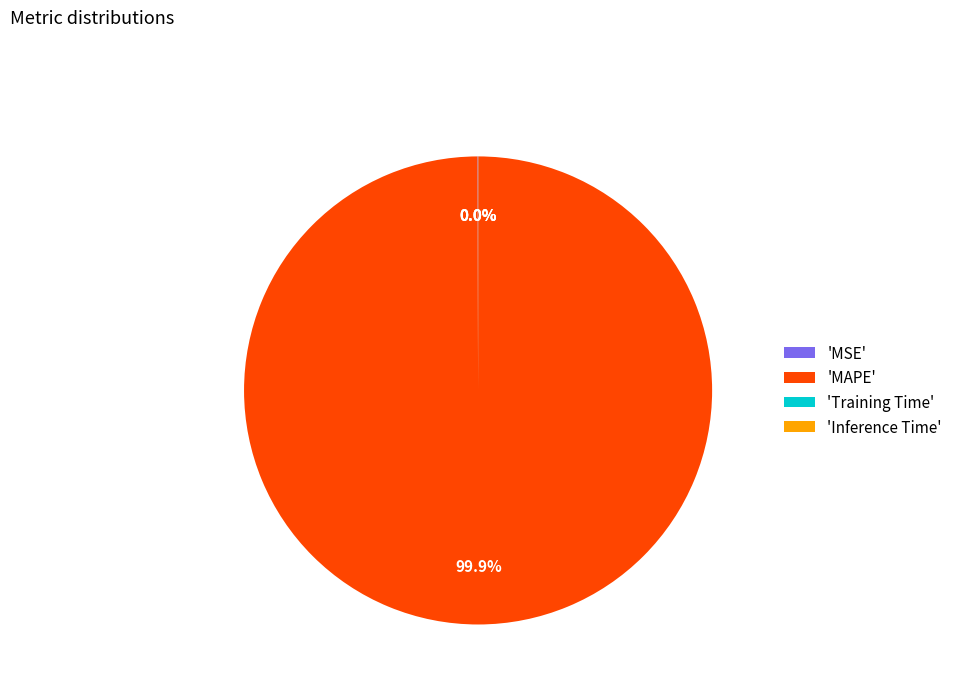

What is the largest slice in the pie chart?

'MAPE'